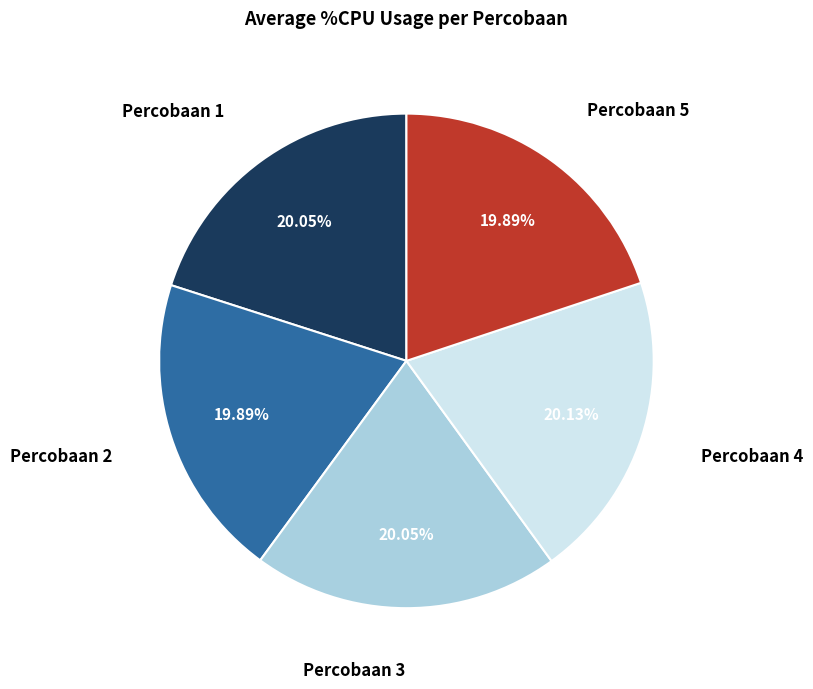

Is there a majority slice in this chart?

No